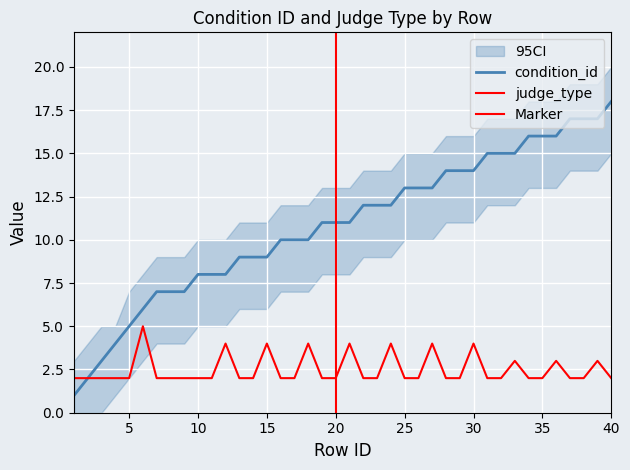

What is the greatest value displayed?

18